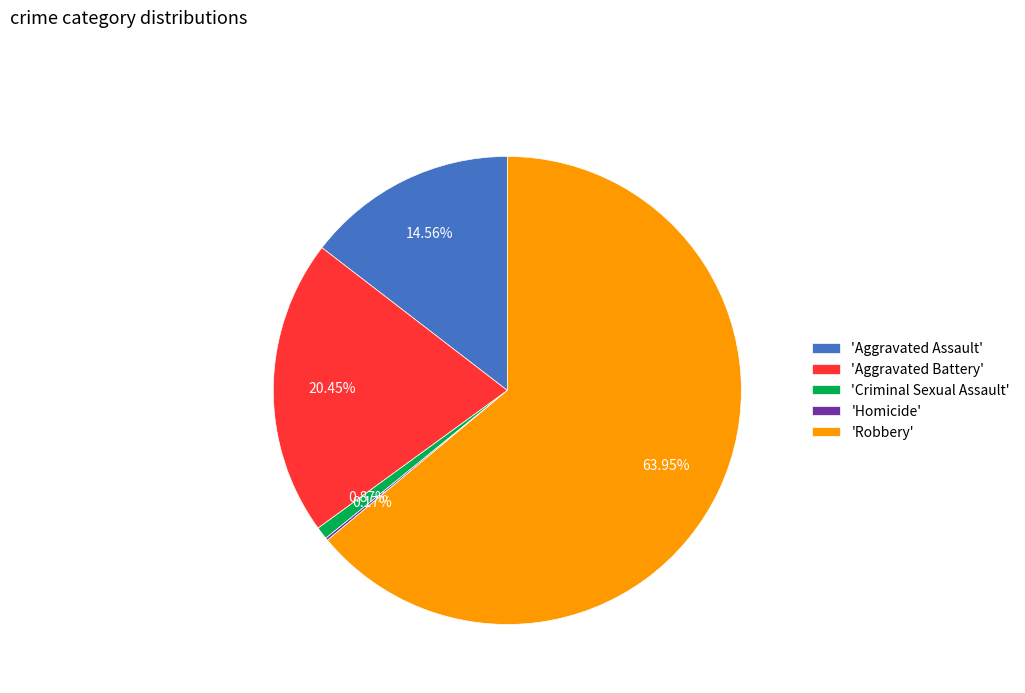

What is the largest slice in the pie chart?

'Robbery'